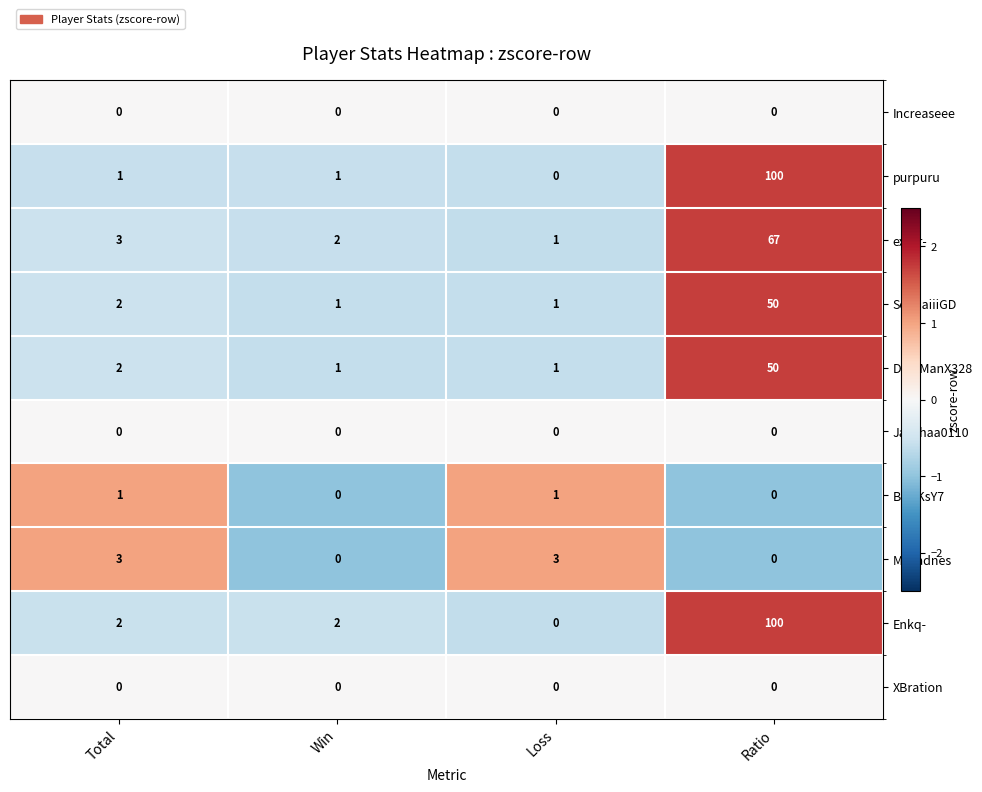

What is the highest value of the exorr- series?

67